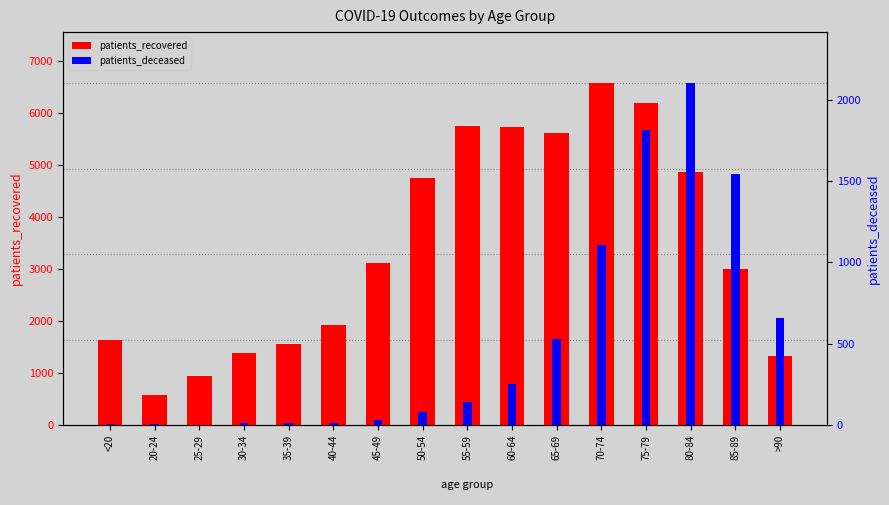

Where does the patients_deceased series first go above 138?

60-64